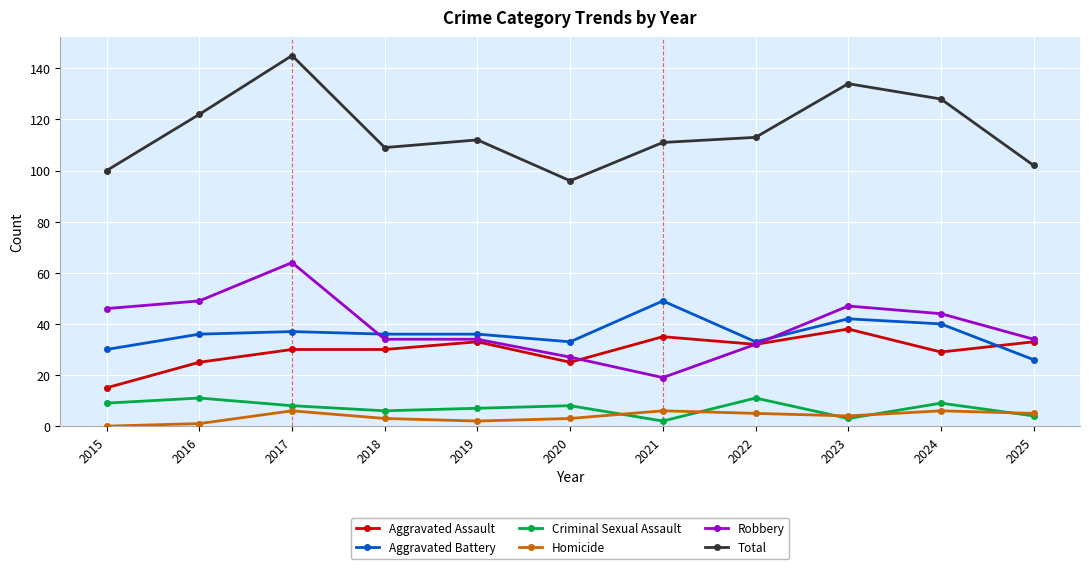

What is the average value of the Aggravated Battery series?

36